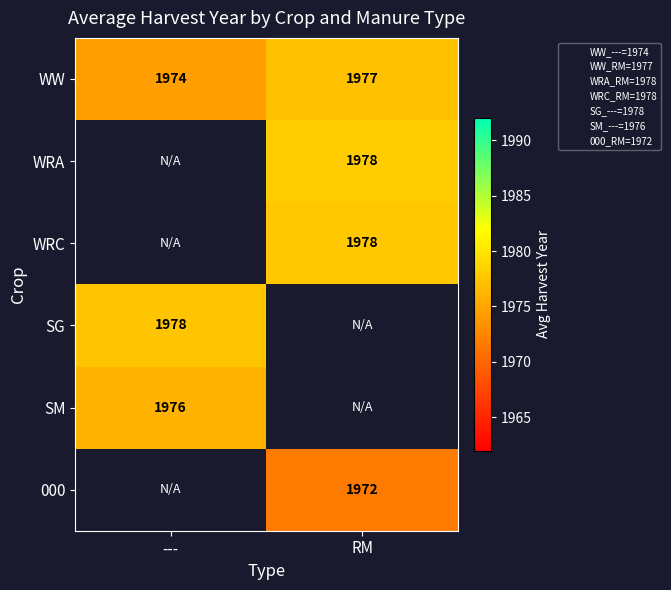

At which label is WW closest to 1975?

---